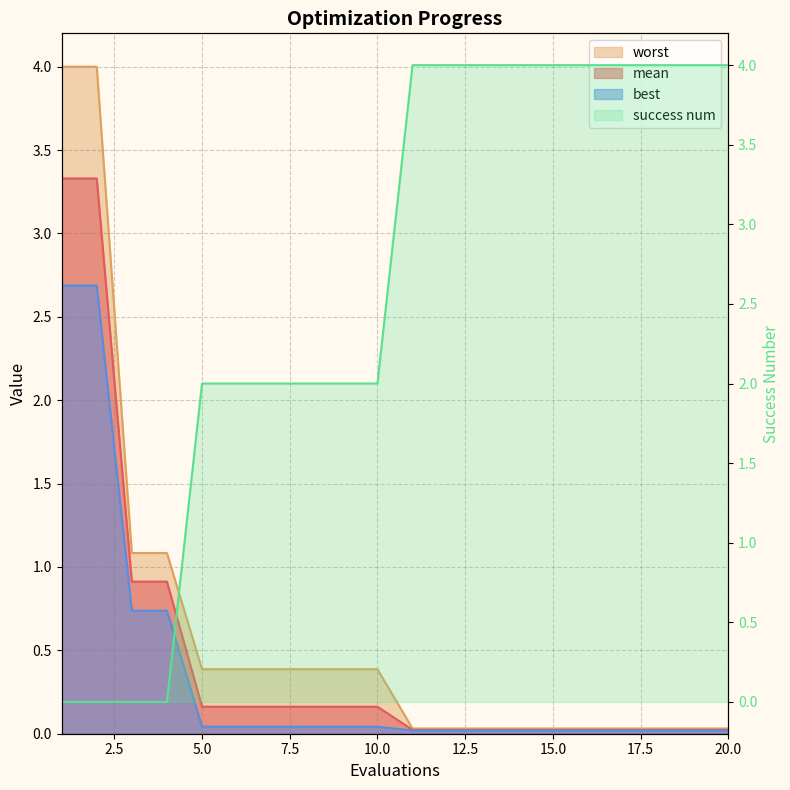

The value of worst at 1 is 2.0. True or false?

False